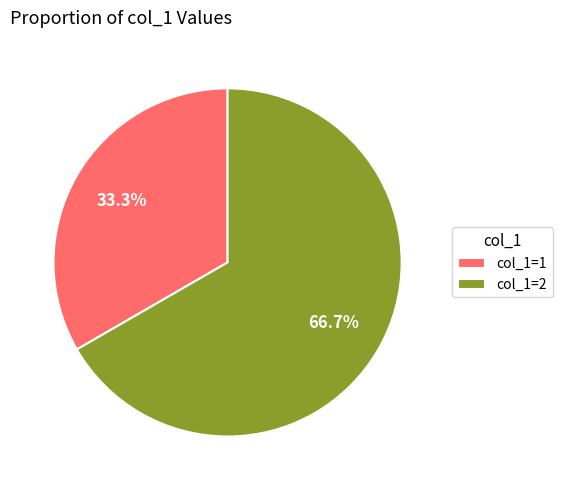

What percentage do col_1=2 and col_1=1 together represent?

100.0%